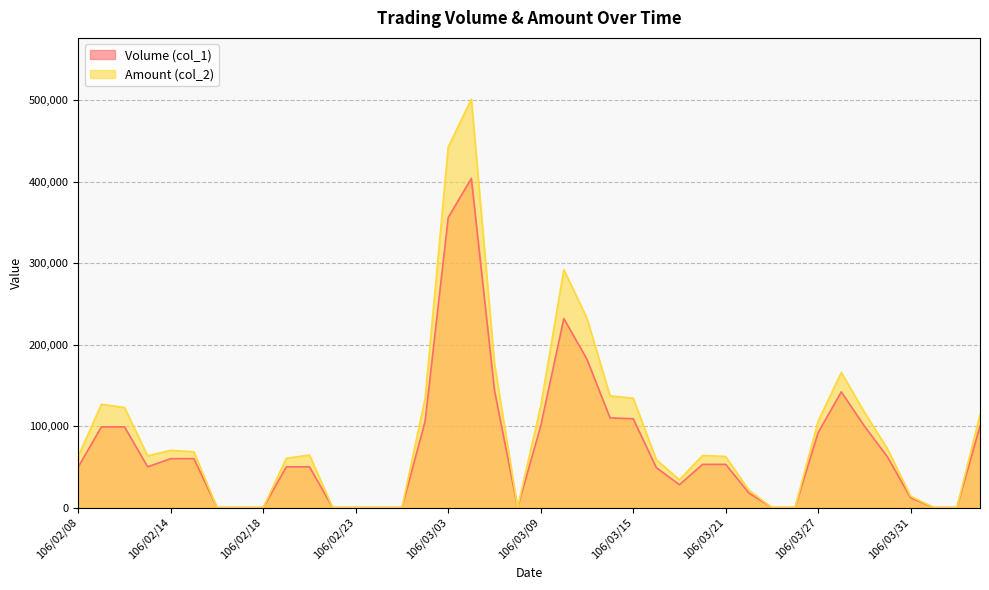

How many interior local valleys does the Volume (col_1) series have?

3